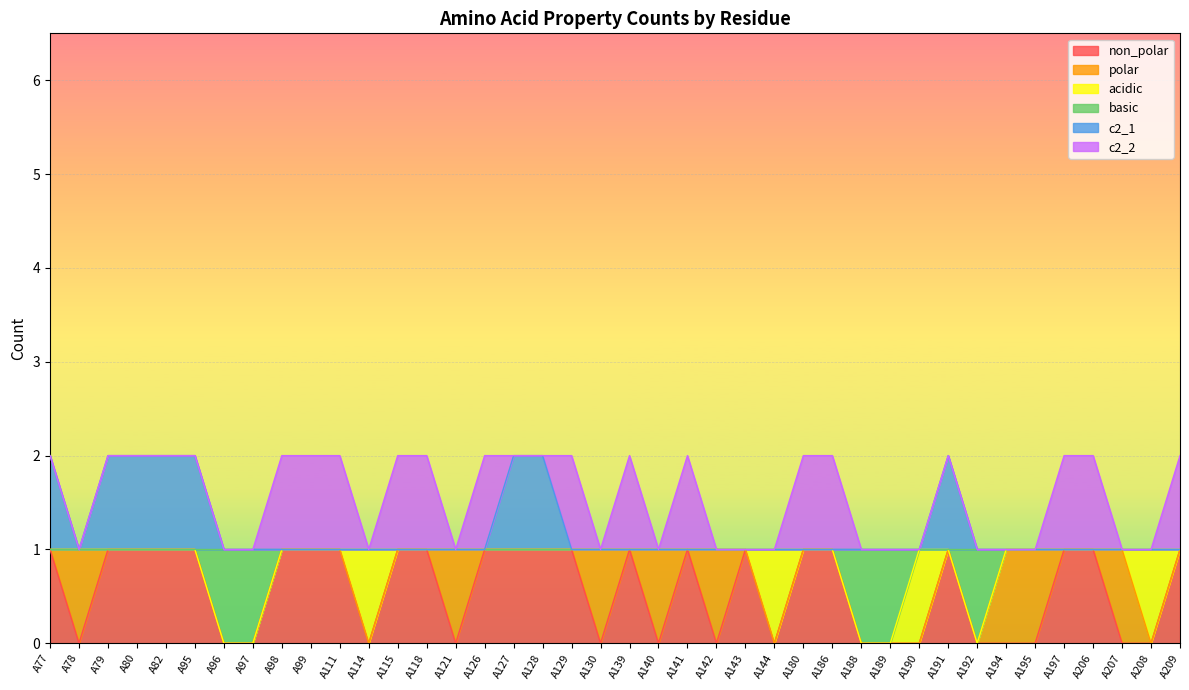

What are all the series names shown in the legend?

non_polar, polar, acidic, basic, c2_1, c2_2